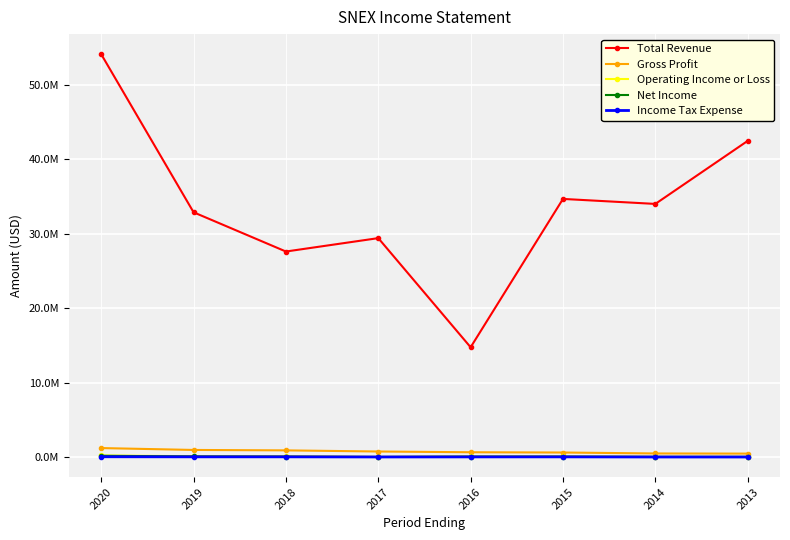

True or false: Total Revenue and Income Tax Expense cross at least once.

False